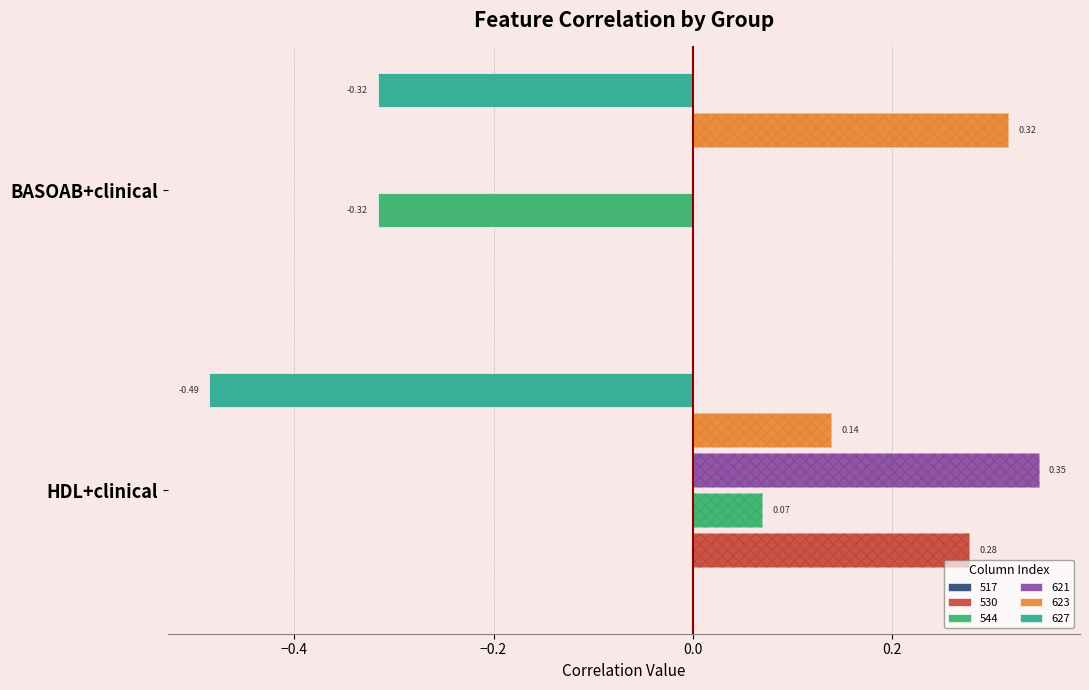

What position from the right is HDL+clinical?

2